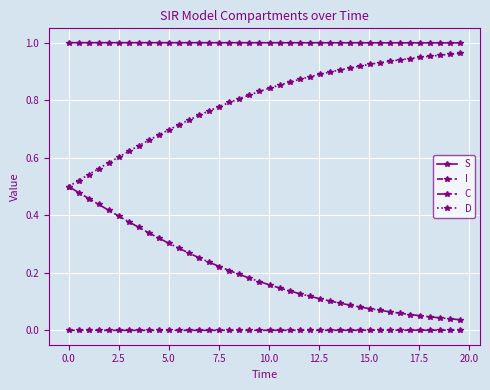

How many lines are shown in the chart?

4